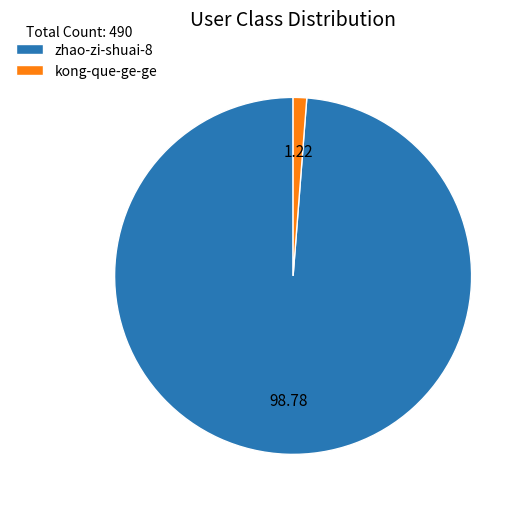

Do zhao-zi-shuai-8 and kong-que-ge-ge together represent more than half of the pie?

Yes